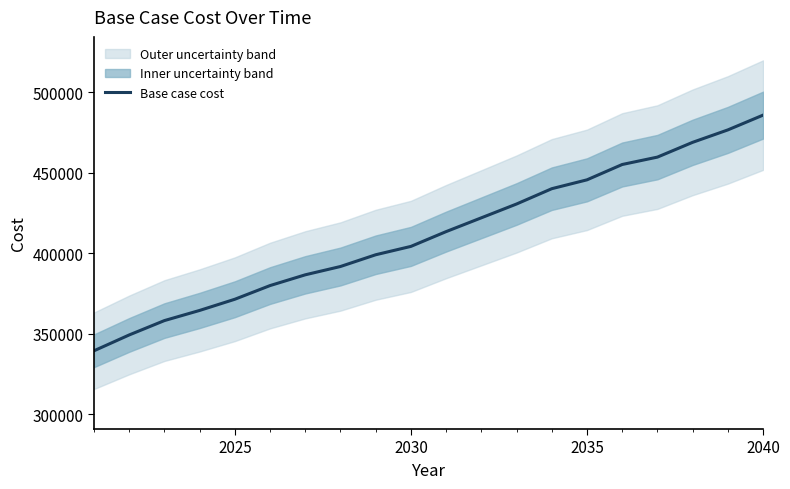

What is the minimum value shown in the chart?

339521.9